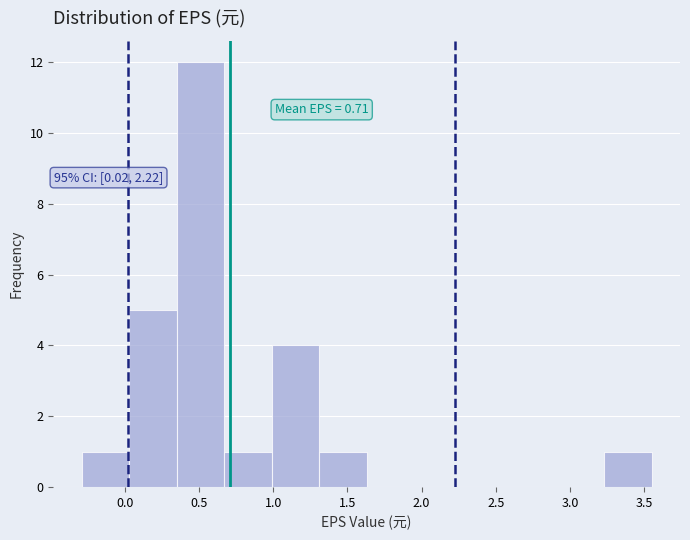

Which range on the x-axis has the tallest bar?

0.35 to 0.67